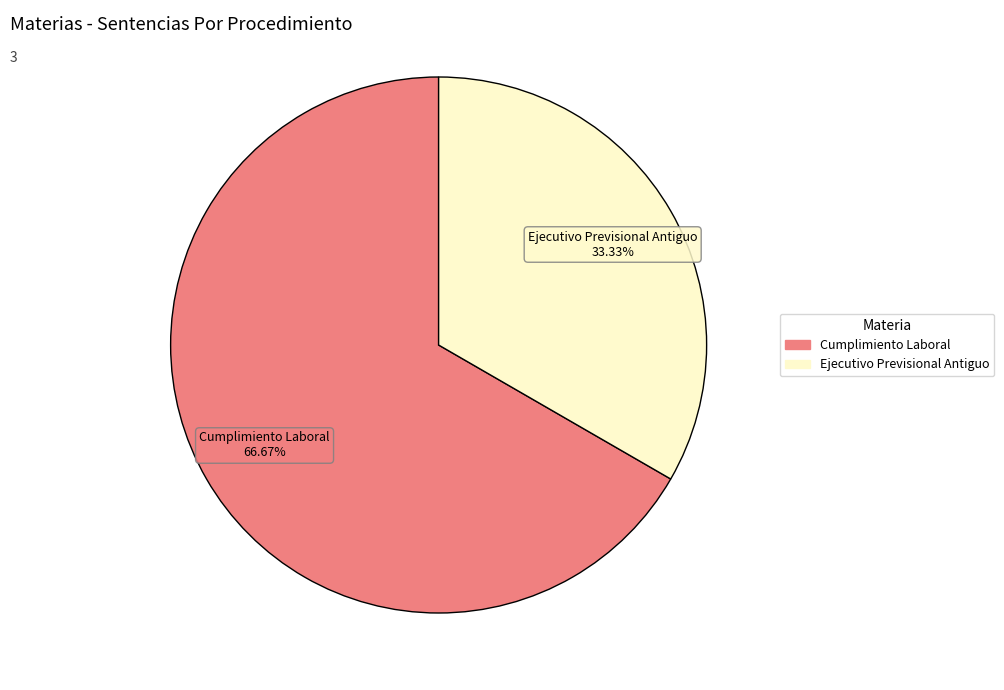

To the nearest percent, what is the difference between the largest and smallest slice percentages?

33%